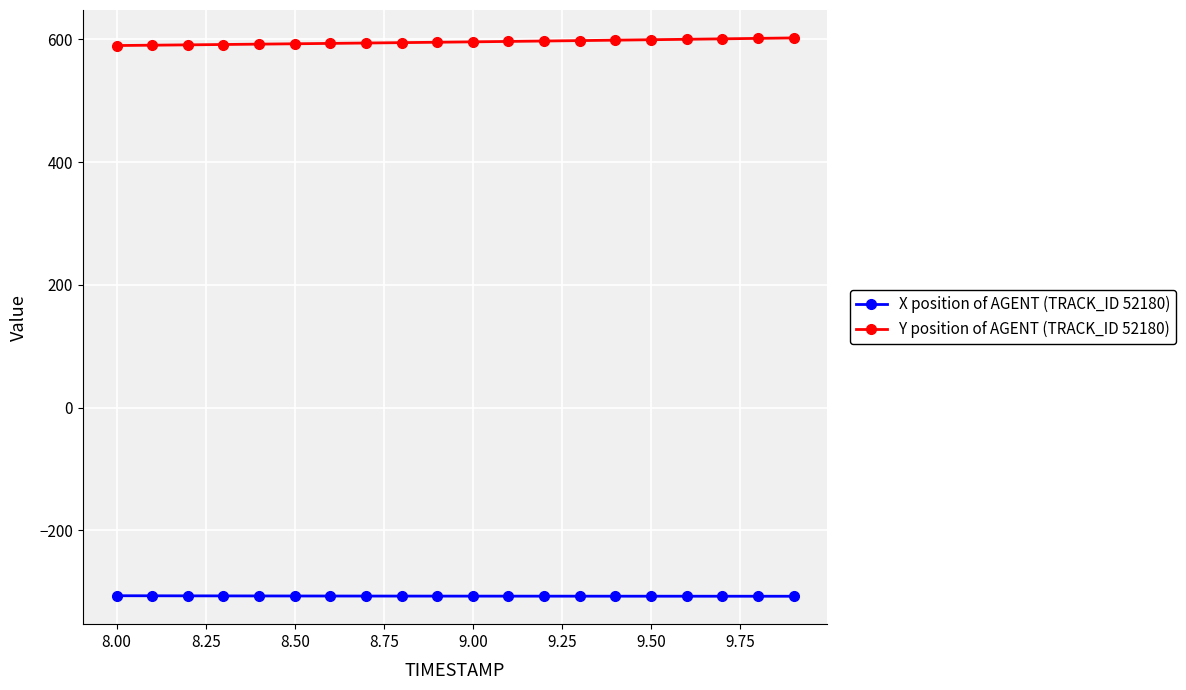

List the series in order of their overall mean, highest first.

Y position of AGENT (TRACK_ID 52180), X position of AGENT (TRACK_ID 52180)